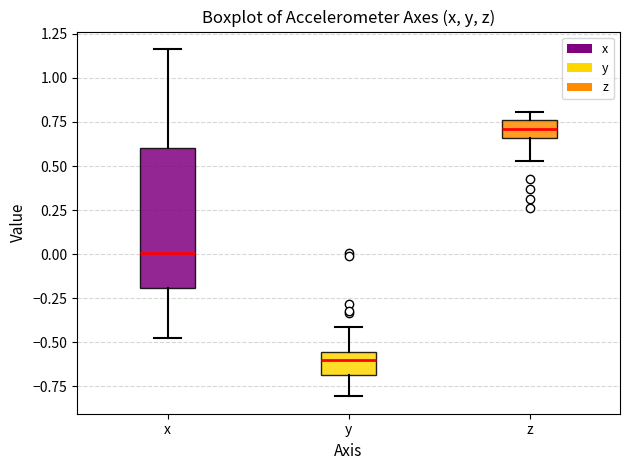

Comparing the boxes themselves (not the whiskers), which one is the tallest?

x